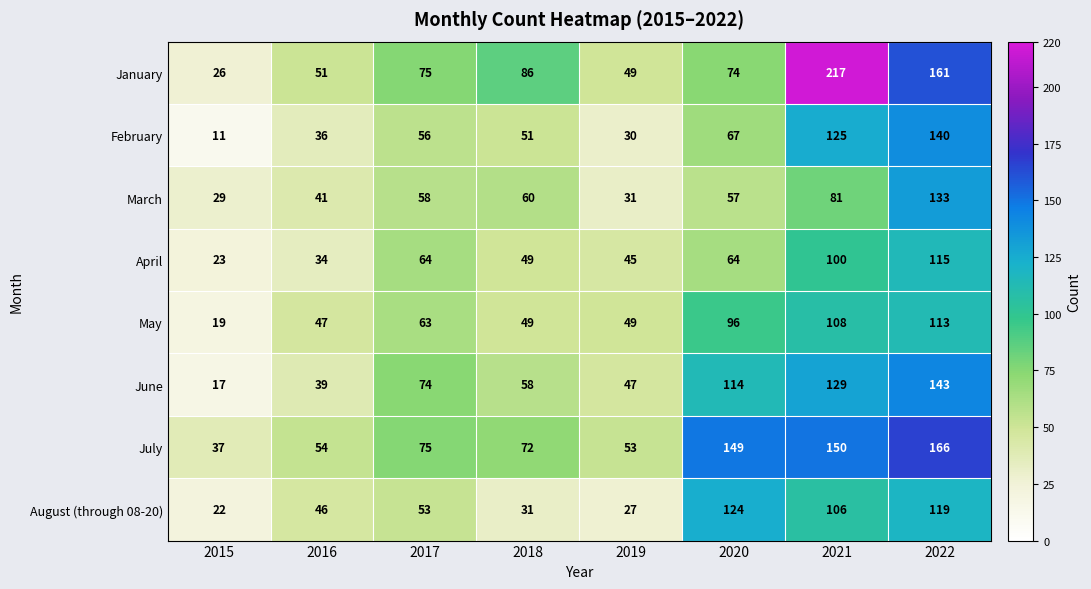

The August (through 08-20) series shows 42 at 2019. True or false?

False